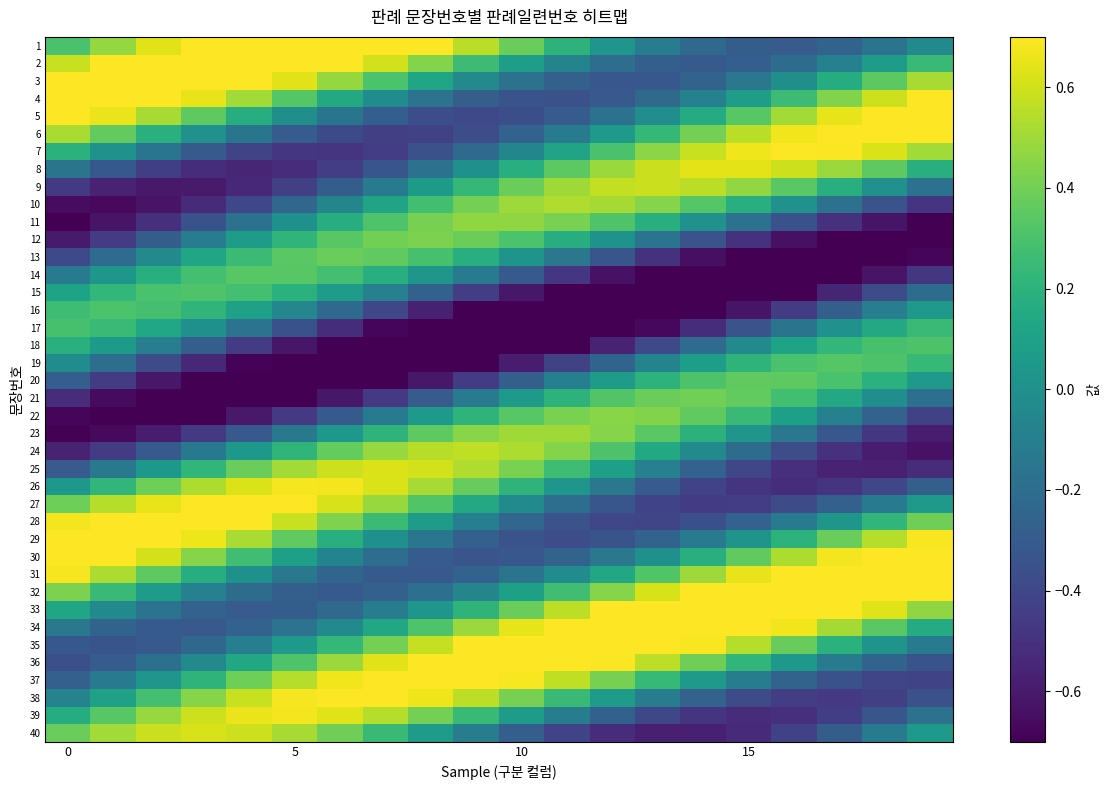

Reading right to left, what are all the values shown in this chart?

1: -0.0	-0.2	-0.3	-0.3	-0.3	-0.2	-0.1	0.0	0.2	0.4	0.6	0.7	0.8	0.9	0.9	0.9	0.8	0.6	0.5	0.3
2: 0.2	0.1	-0.1	-0.2	-0.3	-0.3	-0.3	-0.2	-0.1	0.1	0.3	0.4	0.6	0.7	0.8	0.9	0.9	0.8	0.7	0.6
3: 0.5	0.3	0.2	-0.0	-0.1	-0.3	-0.3	-0.3	-0.3	-0.2	-0.0	0.1	0.3	0.5	0.6	0.8	0.8	0.9	0.9	0.8
4: 0.7	0.6	0.4	0.3	0.1	-0.1	-0.2	-0.3	-0.4	-0.3	-0.3	-0.2	-0.0	0.2	0.3	0.5	0.7	0.8	0.8	0.8
5: 0.8	0.7	0.6	0.5	0.3	0.2	-0.0	-0.2	-0.3	-0.4	-0.4	-0.4	-0.3	-0.2	-0.0	0.2	0.4	0.5	0.7	0.8
6: 0.7	0.8	0.7	0.7	0.6	0.4	0.2	0.1	-0.1	-0.3	-0.4	-0.4	-0.4	-0.4	-0.3	-0.2	0.0	0.2	0.4	0.5
7: 0.5	0.6	0.7	0.7	0.7	0.6	0.5	0.3	0.1	-0.1	-0.2	-0.4	-0.4	-0.5	-0.5	-0.4	-0.3	-0.2	0.0	0.2
8: 0.2	0.4	0.5	0.6	0.6	0.6	0.6	0.5	0.3	0.2	0.0	-0.2	-0.3	-0.4	-0.5	-0.5	-0.5	-0.4	-0.3	-0.2
9: -0.2	0.0	0.2	0.3	0.5	0.6	0.6	0.6	0.5	0.4	0.2	0.1	-0.1	-0.3	-0.4	-0.5	-0.6	-0.6	-0.6	-0.5
10: -0.5	-0.3	-0.2	0.0	0.2	0.3	0.4	0.5	0.5	0.5	0.4	0.3	0.1	-0.1	-0.2	-0.4	-0.5	-0.6	-0.7	-0.7
11: -0.7	-0.6	-0.5	-0.3	-0.2	0.0	0.2	0.3	0.4	0.5	0.5	0.4	0.3	0.2	0.0	-0.2	-0.3	-0.5	-0.6	-0.7
12: -0.8	-0.8	-0.7	-0.6	-0.5	-0.3	-0.2	0.0	0.2	0.3	0.4	0.4	0.4	0.3	0.2	0.1	-0.1	-0.3	-0.5	-0.6
13: -0.7	-0.8	-0.8	-0.8	-0.7	-0.6	-0.5	-0.3	-0.1	0.0	0.2	0.3	0.4	0.4	0.3	0.3	0.1	-0.0	-0.2	-0.4
14: -0.5	-0.6	-0.8	-0.8	-0.9	-0.8	-0.8	-0.6	-0.5	-0.3	-0.1	0.0	0.2	0.3	0.3	0.3	0.3	0.2	0.0	-0.1
15: -0.2	-0.4	-0.6	-0.7	-0.8	-0.9	-0.9	-0.8	-0.7	-0.6	-0.4	-0.3	-0.1	0.1	0.2	0.3	0.3	0.3	0.2	0.1
16: 0.1	-0.1	-0.3	-0.5	-0.6	-0.8	-0.8	-0.9	-0.9	-0.8	-0.7	-0.6	-0.4	-0.2	-0.0	0.1	0.2	0.3	0.3	0.3
17: 0.2	0.1	0.0	-0.2	-0.3	-0.5	-0.7	-0.8	-0.9	-0.9	-0.9	-0.8	-0.7	-0.5	-0.3	-0.2	0.0	0.1	0.2	0.3
18: 0.3	0.3	0.2	0.1	-0.0	-0.2	-0.4	-0.6	-0.7	-0.8	-0.9	-0.9	-0.8	-0.8	-0.6	-0.5	-0.3	-0.1	0.1	0.2
19: 0.2	0.3	0.3	0.3	0.2	0.1	-0.1	-0.2	-0.4	-0.6	-0.7	-0.8	-0.9	-0.9	-0.8	-0.7	-0.5	-0.4	-0.2	-0.0
20: 0.1	0.2	0.3	0.4	0.4	0.3	0.2	0.1	-0.1	-0.3	-0.5	-0.6	-0.7	-0.8	-0.8	-0.8	-0.7	-0.6	-0.5	-0.3
21: -0.2	-0.0	0.1	0.3	0.4	0.4	0.4	0.3	0.2	0.1	-0.1	-0.3	-0.5	-0.6	-0.7	-0.8	-0.8	-0.7	-0.7	-0.5
22: -0.4	-0.3	-0.1	0.1	0.2	0.4	0.4	0.5	0.4	0.3	0.2	0.0	-0.1	-0.3	-0.5	-0.6	-0.7	-0.7	-0.7	-0.7
23: -0.6	-0.5	-0.3	-0.1	0.0	0.2	0.3	0.4	0.5	0.5	0.5	0.4	0.2	0.0	-0.1	-0.3	-0.5	-0.6	-0.7	-0.7
24: -0.6	-0.6	-0.5	-0.4	-0.2	-0.0	0.1	0.3	0.4	0.5	0.6	0.5	0.5	0.4	0.2	0.0	-0.1	-0.3	-0.4	-0.6
25: -0.5	-0.6	-0.6	-0.5	-0.4	-0.3	-0.1	0.1	0.3	0.4	0.5	0.6	0.6	0.6	0.5	0.4	0.2	0.0	-0.1	-0.3
26: -0.3	-0.4	-0.5	-0.5	-0.5	-0.4	-0.3	-0.1	0.0	0.2	0.4	0.5	0.6	0.7	0.7	0.6	0.5	0.4	0.2	0.0
27: 0.1	-0.1	-0.3	-0.4	-0.4	-0.5	-0.4	-0.3	-0.2	-0.0	0.1	0.3	0.5	0.6	0.7	0.7	0.7	0.7	0.5	0.4
28: 0.4	0.2	0.0	-0.1	-0.3	-0.4	-0.4	-0.4	-0.3	-0.2	-0.1	0.1	0.3	0.4	0.6	0.7	0.8	0.8	0.8	0.7
29: 0.7	0.5	0.4	0.2	0.0	-0.1	-0.3	-0.3	-0.4	-0.3	-0.3	-0.2	0.0	0.2	0.4	0.5	0.7	0.8	0.8	0.8
30: 0.9	0.8	0.7	0.5	0.4	0.2	0.0	-0.1	-0.3	-0.3	-0.3	-0.3	-0.2	-0.1	0.1	0.3	0.4	0.6	0.7	0.8
31: 0.9	0.9	0.9	0.8	0.7	0.5	0.3	0.1	-0.0	-0.2	-0.3	-0.3	-0.3	-0.2	-0.1	0.0	0.2	0.4	0.5	0.7
32: 0.7	0.8	0.9	0.9	0.8	0.7	0.6	0.4	0.3	0.1	-0.1	-0.2	-0.3	-0.3	-0.3	-0.2	-0.1	0.1	0.2	0.4
33: 0.5	0.6	0.8	0.9	0.9	0.9	0.8	0.7	0.6	0.4	0.2	0.0	-0.1	-0.2	-0.3	-0.3	-0.3	-0.2	-0.0	0.1
34: 0.2	0.3	0.5	0.7	0.8	0.9	0.9	0.9	0.8	0.6	0.5	0.3	0.1	-0.0	-0.2	-0.3	-0.3	-0.3	-0.2	-0.1
35: -0.1	0.0	0.2	0.4	0.5	0.7	0.8	0.9	0.9	0.8	0.7	0.6	0.4	0.2	0.1	-0.1	-0.2	-0.3	-0.3	-0.3
36: -0.3	-0.2	-0.1	0.0	0.2	0.4	0.6	0.7	0.8	0.8	0.8	0.7	0.6	0.5	0.3	0.1	-0.0	-0.2	-0.3	-0.4
37: -0.4	-0.4	-0.4	-0.3	-0.1	0.1	0.2	0.4	0.6	0.7	0.8	0.8	0.8	0.7	0.5	0.4	0.2	0.0	-0.1	-0.3
38: -0.4	-0.4	-0.5	-0.4	-0.4	-0.3	-0.1	0.1	0.2	0.4	0.6	0.7	0.7	0.7	0.7	0.6	0.4	0.3	0.1	-0.1
39: -0.2	-0.3	-0.4	-0.5	-0.5	-0.5	-0.4	-0.3	-0.1	0.1	0.2	0.4	0.5	0.6	0.7	0.7	0.6	0.5	0.3	0.2
40: 0.1	-0.1	-0.3	-0.4	-0.5	-0.6	-0.6	-0.5	-0.4	-0.3	-0.1	0.1	0.2	0.4	0.5	0.6	0.6	0.6	0.5	0.4